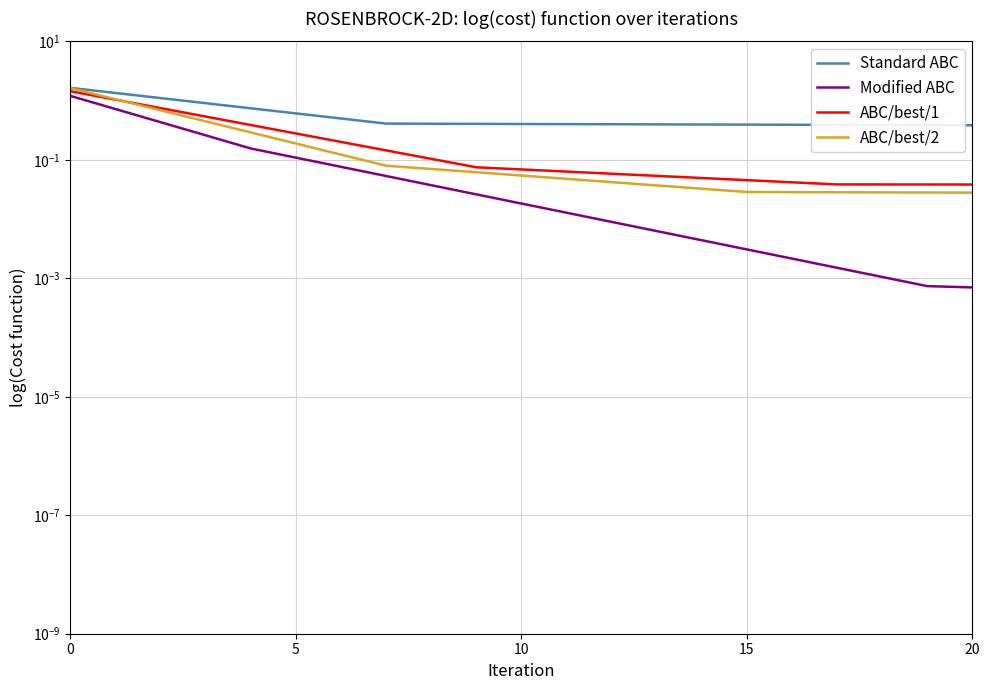

Which has a higher value, 14 or 12?

12